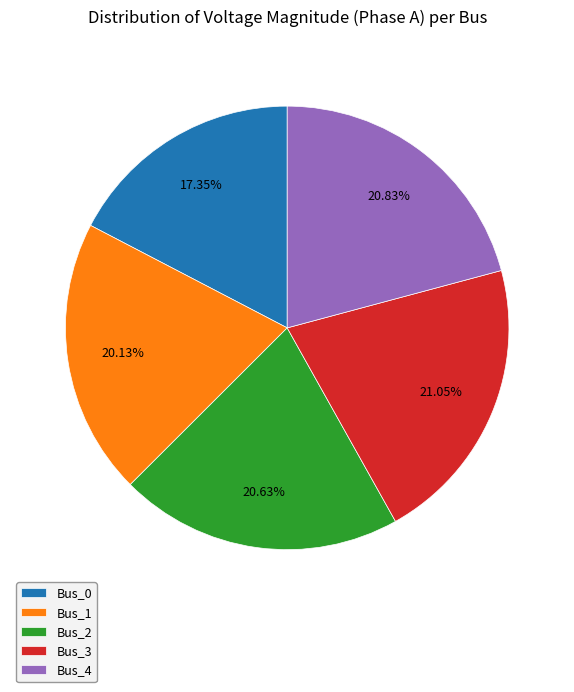

Which has a higher value, Bus_1 or Bus_0?

Bus_1